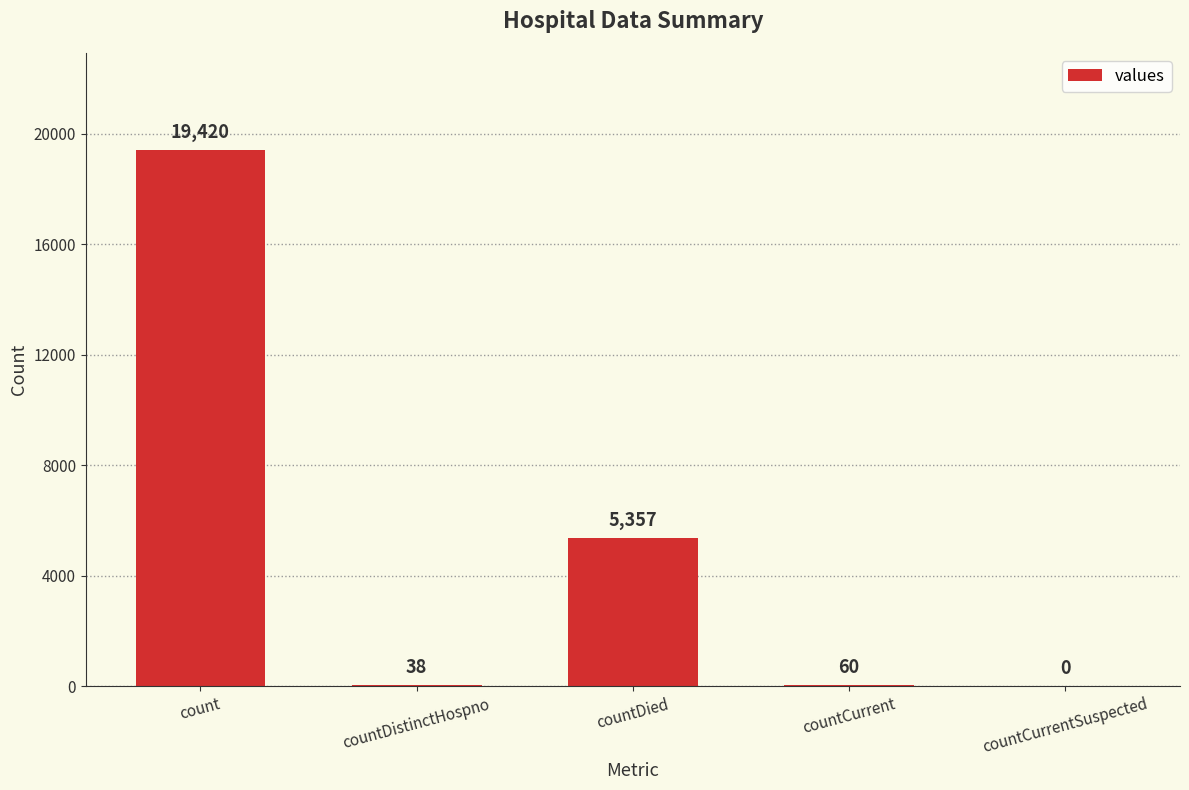

What is the sum of all values?

24875